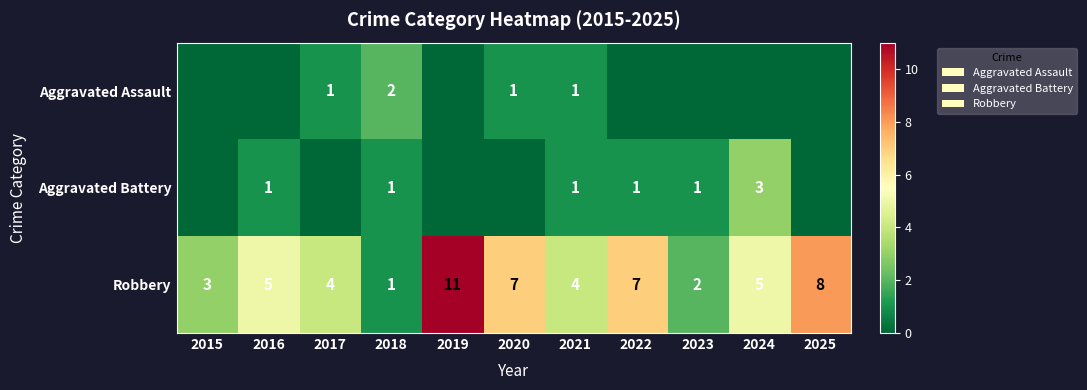

What is the total value across all series at 2018?

4